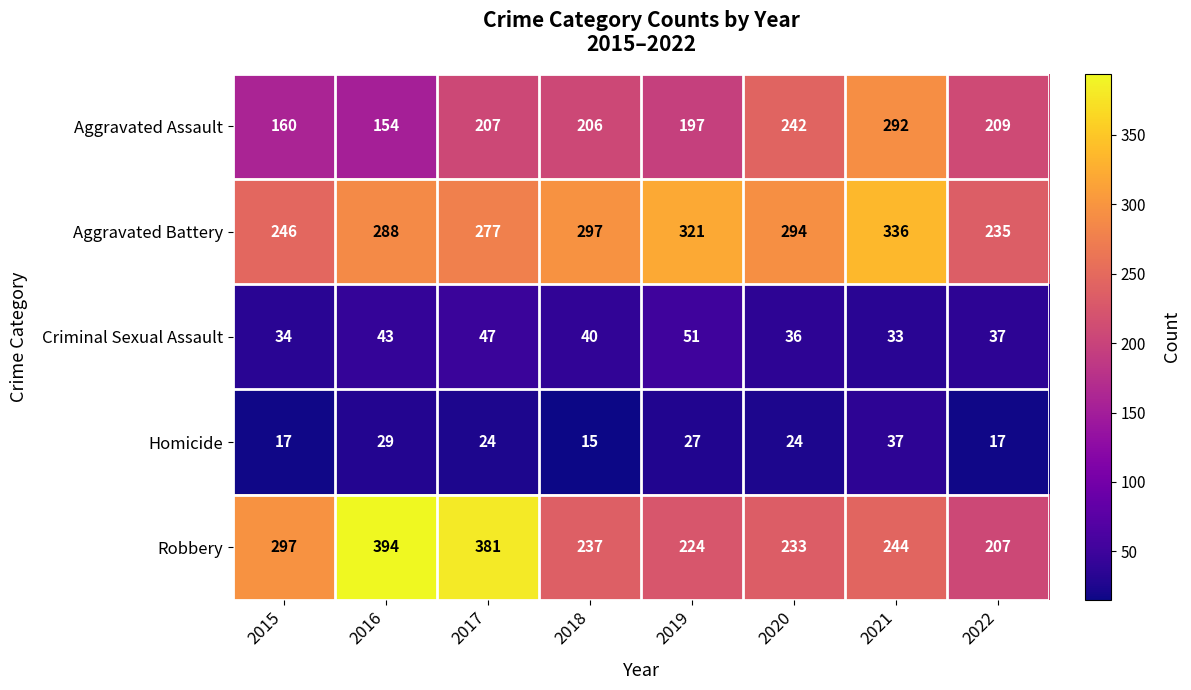

What is the difference between the maximum and minimum values in the Criminal Sexual Assault series?

18